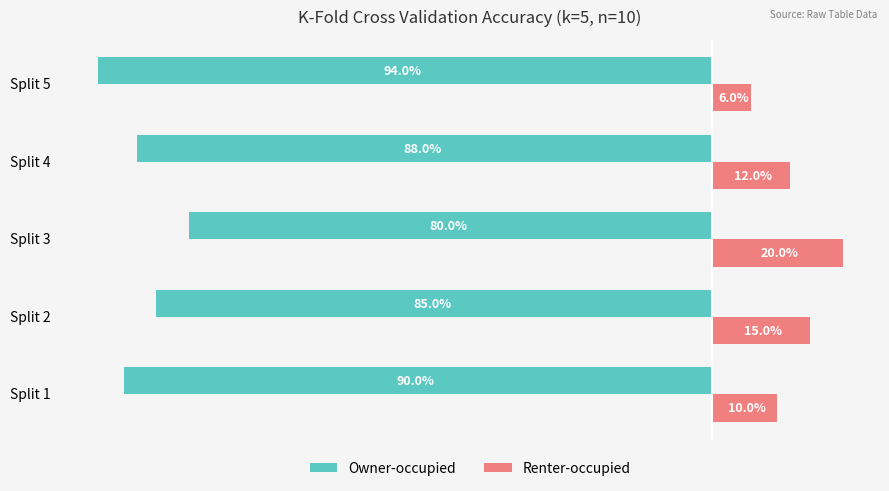

What are all the series names shown in the legend?

Owner-occupied, Renter-occupied